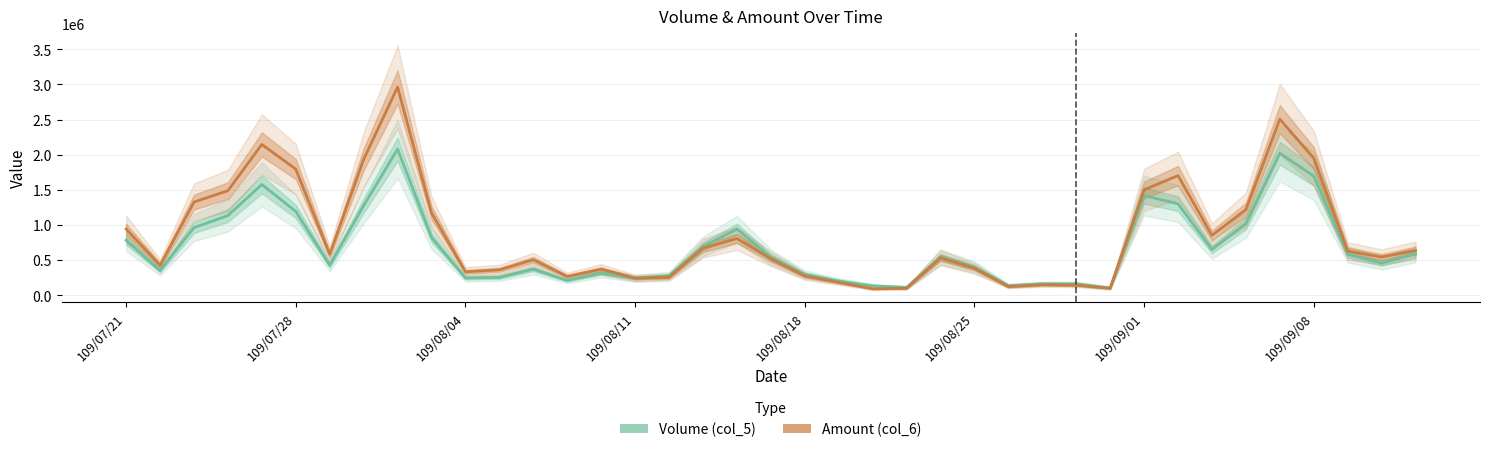

At which label does Amount (col_6) first exceed 543340?

109/07/21